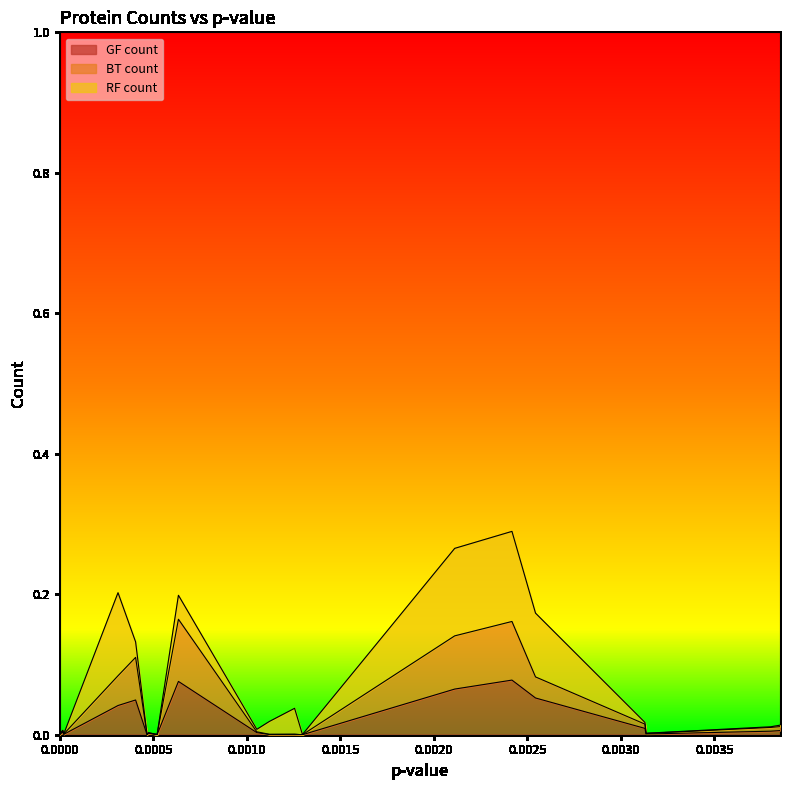

What are all the series names shown in the legend?

GF count, BT count, RF count